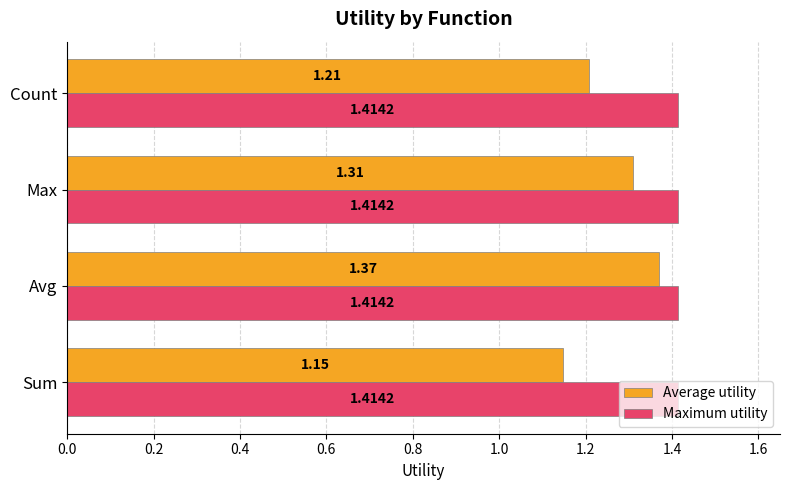

At which category does the chart reach its minimum across all series?

Sum